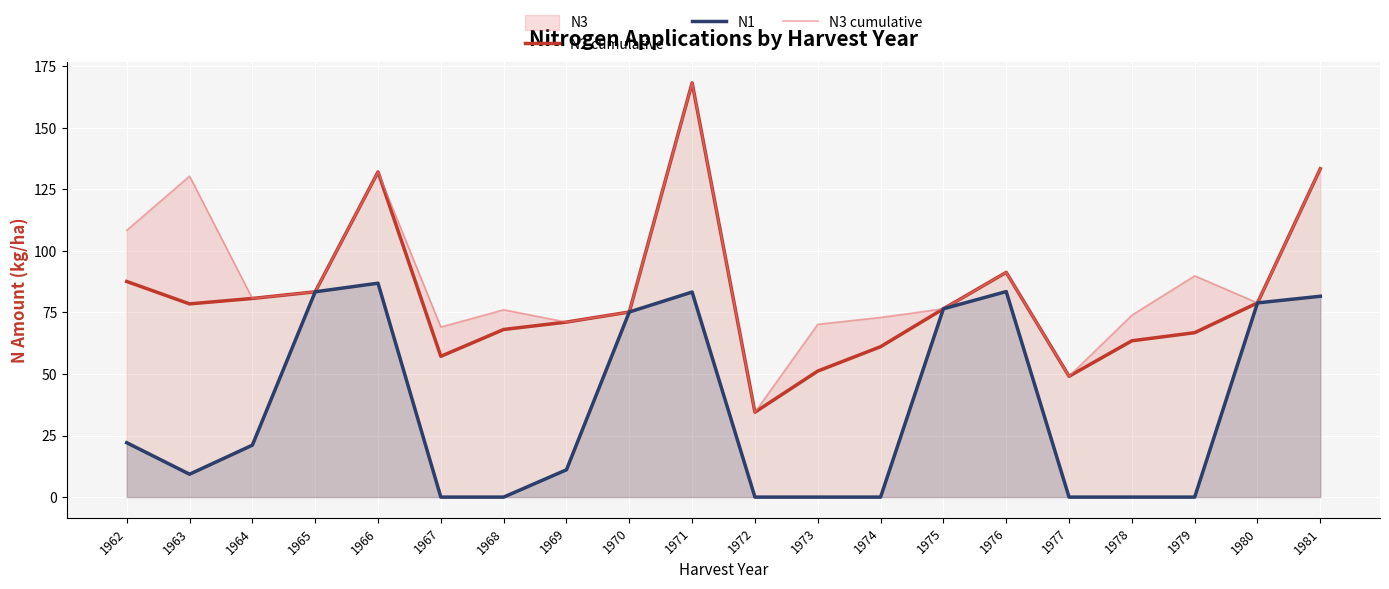

True or false: N1 has more than 1 interior local peaks.

True